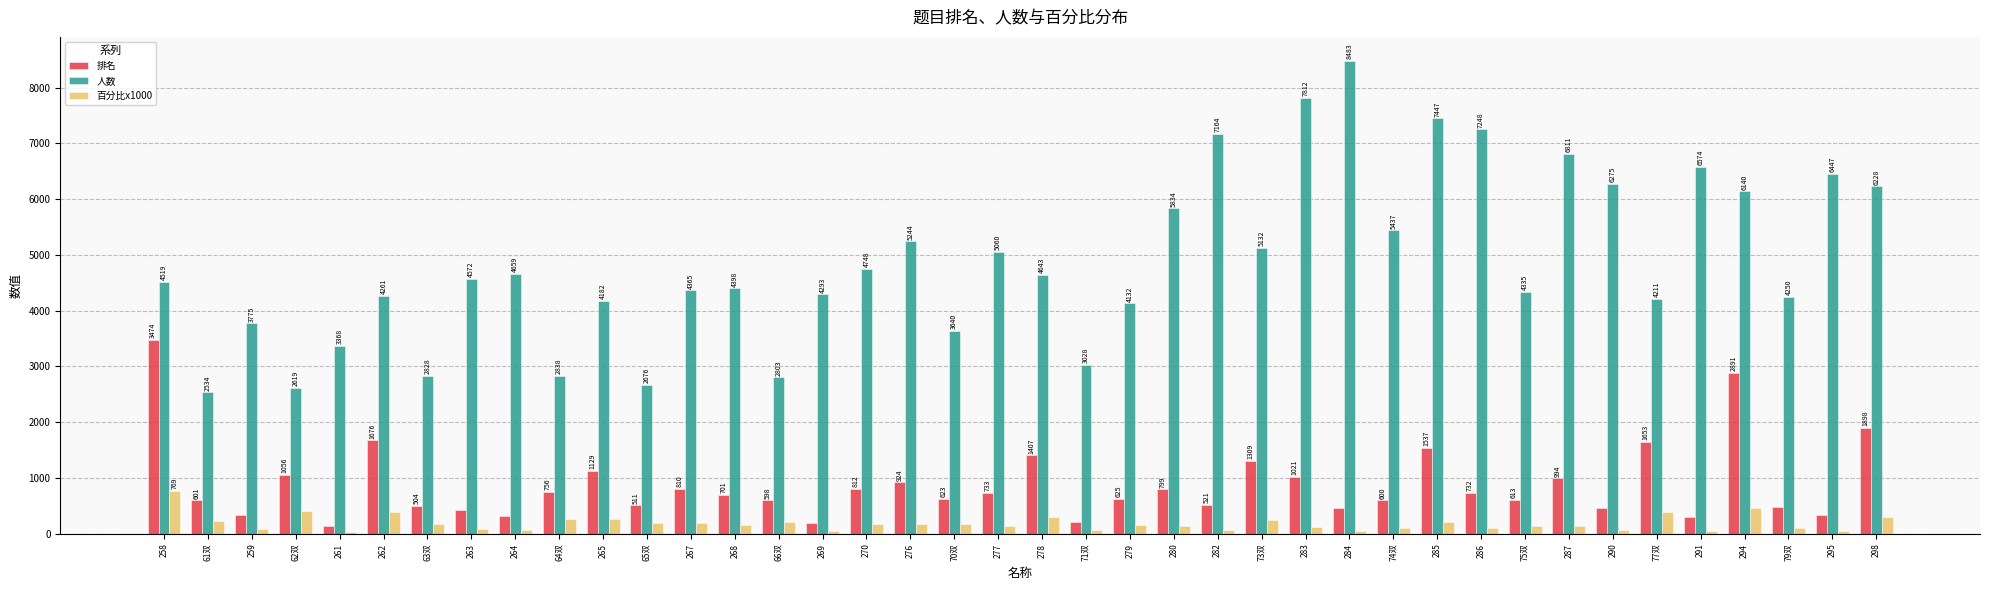

What position from the right is 66双?

26